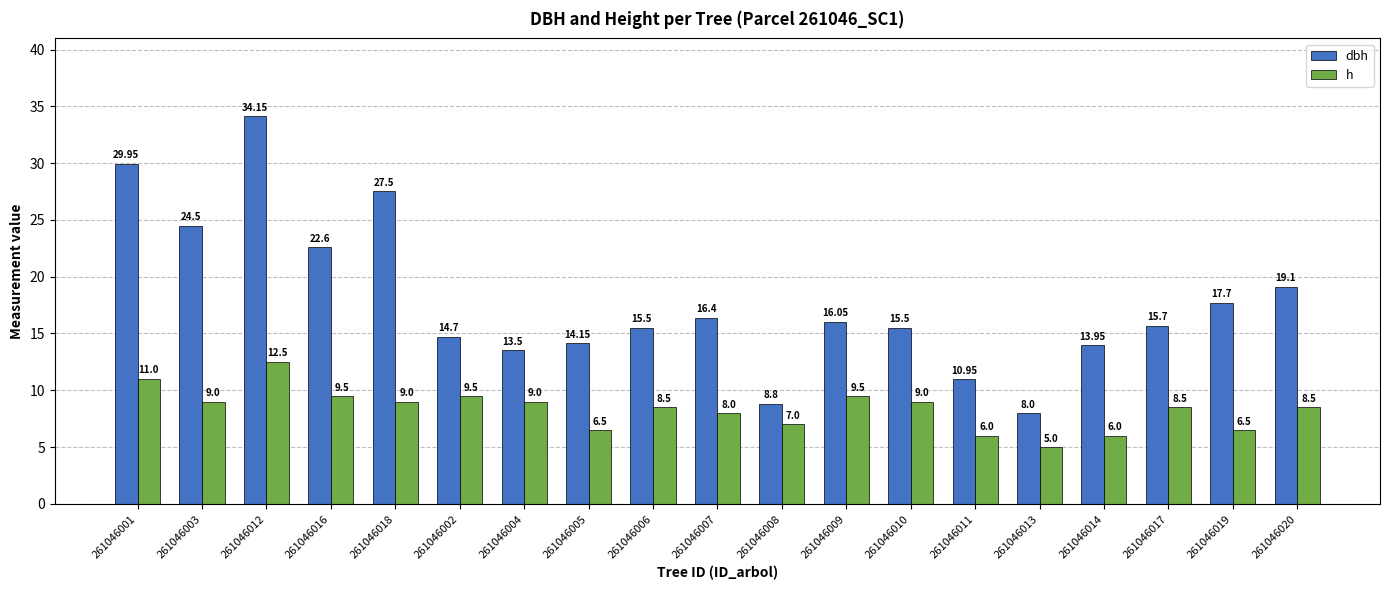

At how many categories does at least one series exceed 27?

3